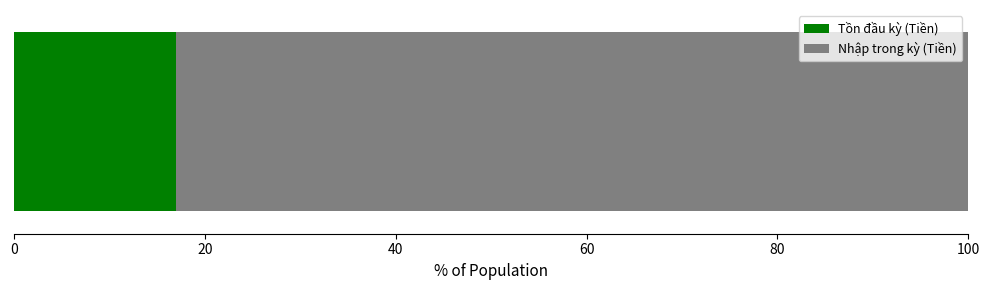

What is the minimum value for Tồn đầu kỳ (Tiền)?

17.0